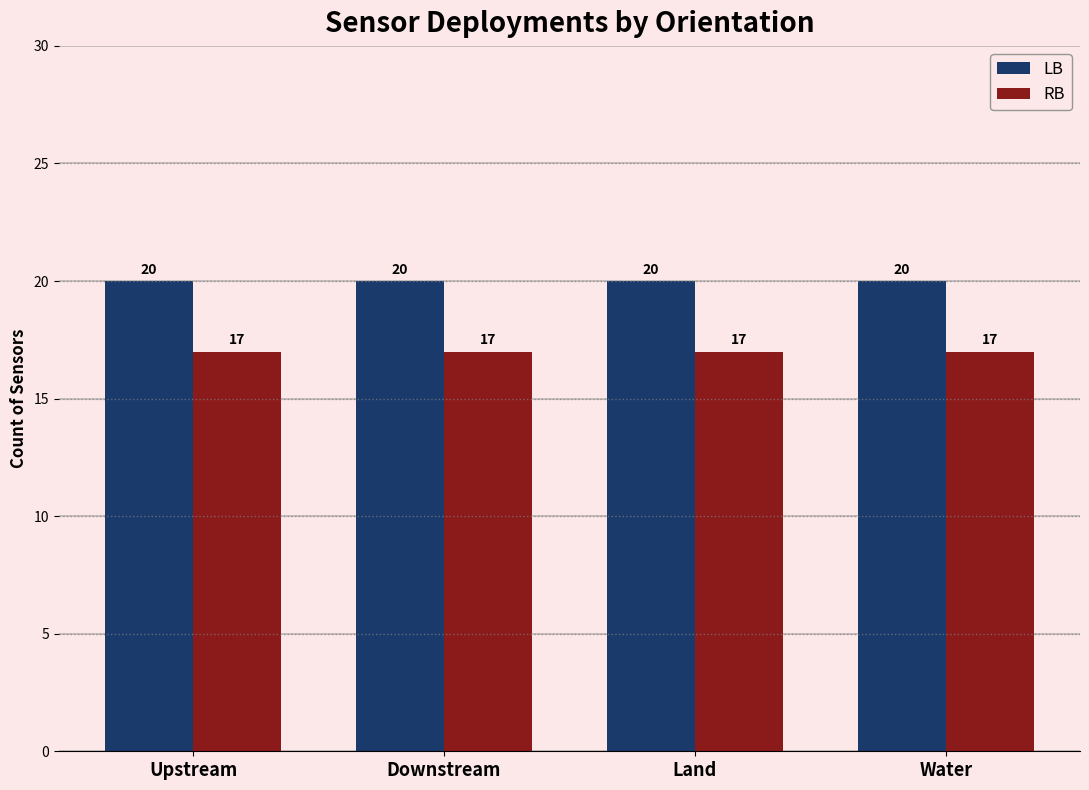

True or false: RB has a value of 17 at Upstream.

True